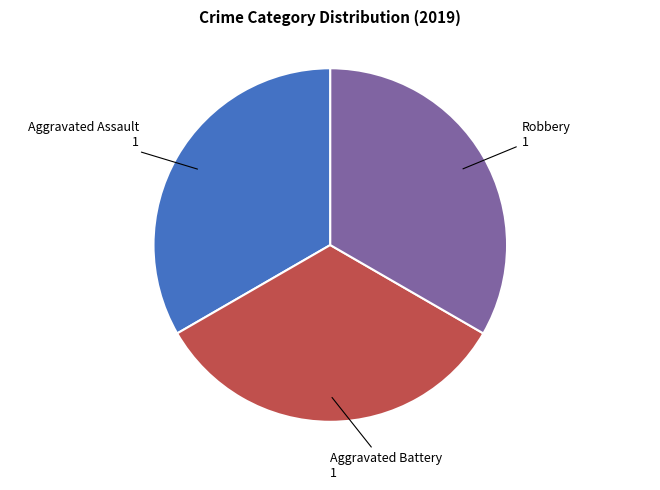

Does any single category account for the majority?

No